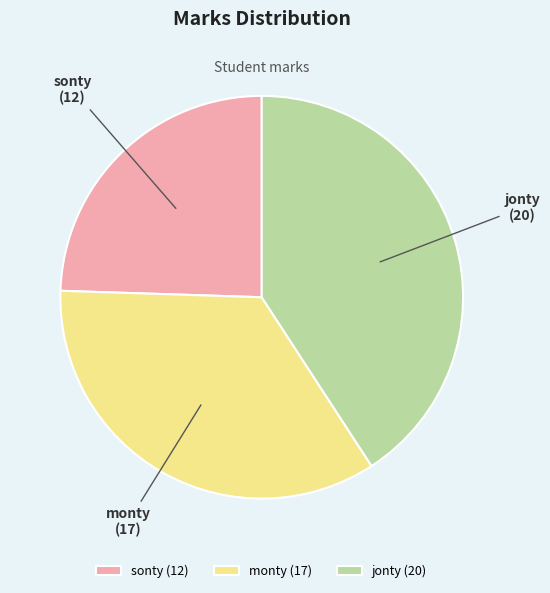

Is the sum of sonty and jonty greater than half?

Yes